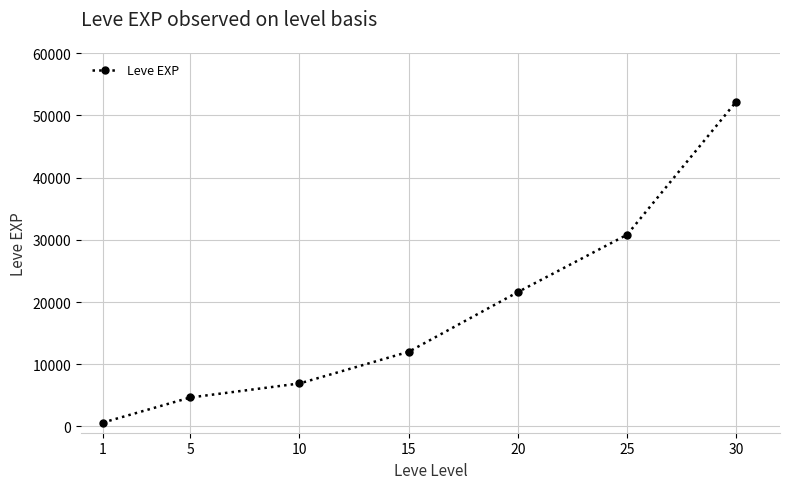

What is the difference between the maximum and minimum values?

51590